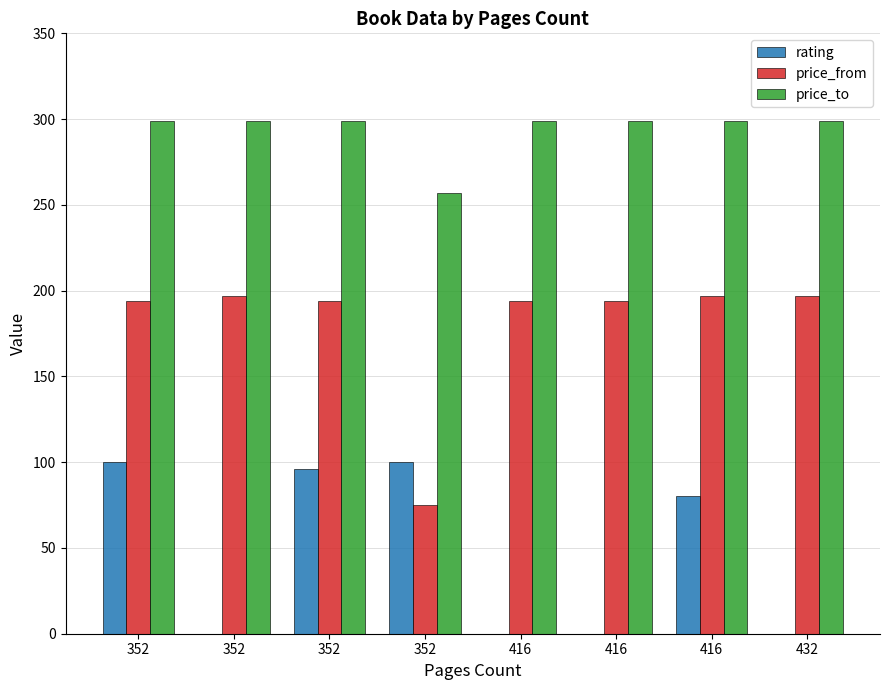

Between 352 and 432, which is larger?

352